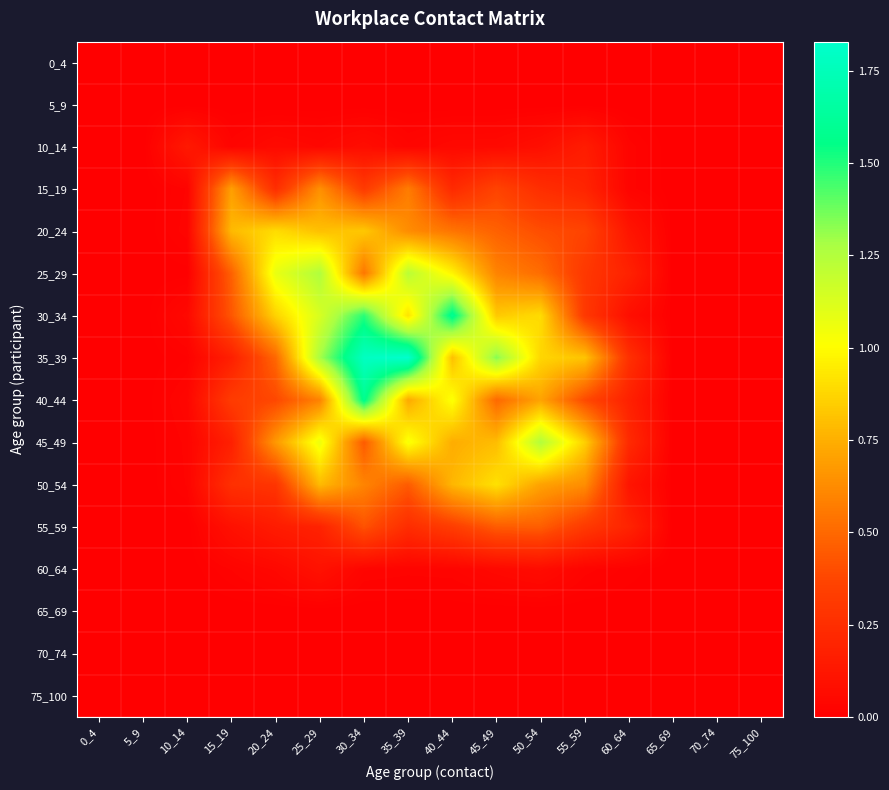

What is the spread (max minus min) of values at 20_24?

1.1